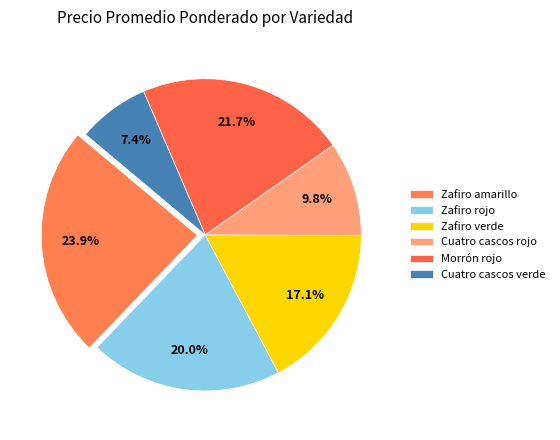

How many slices are in this pie chart?

6